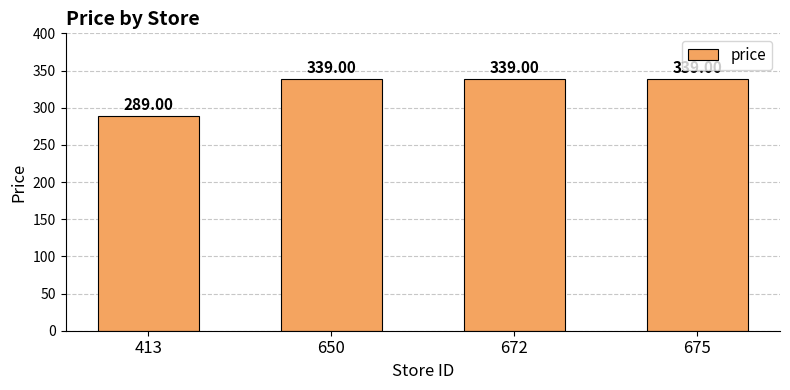

The value at 650 is 218. True or false?

False